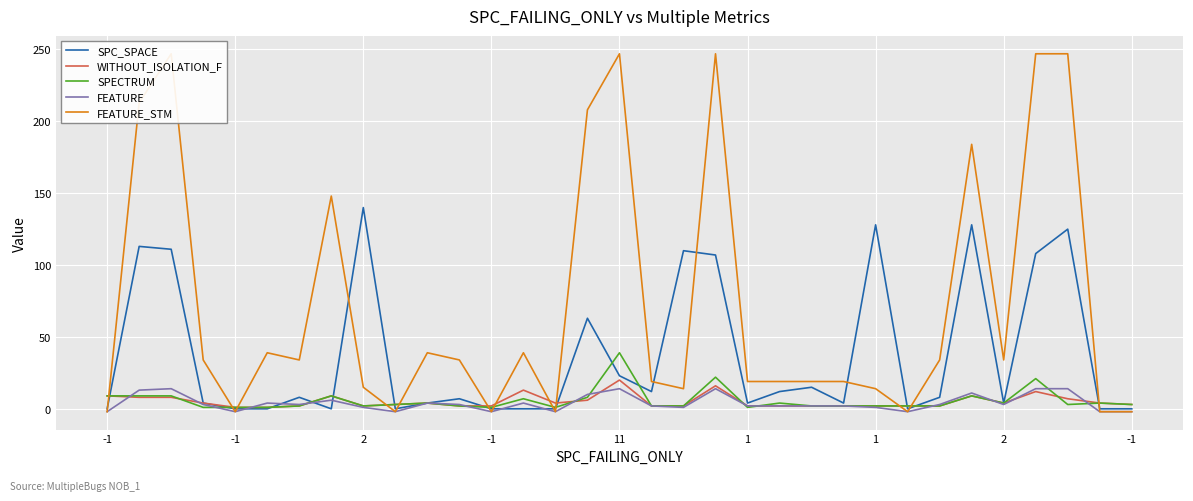

Where does the FEATURE series first go above 3?

-1